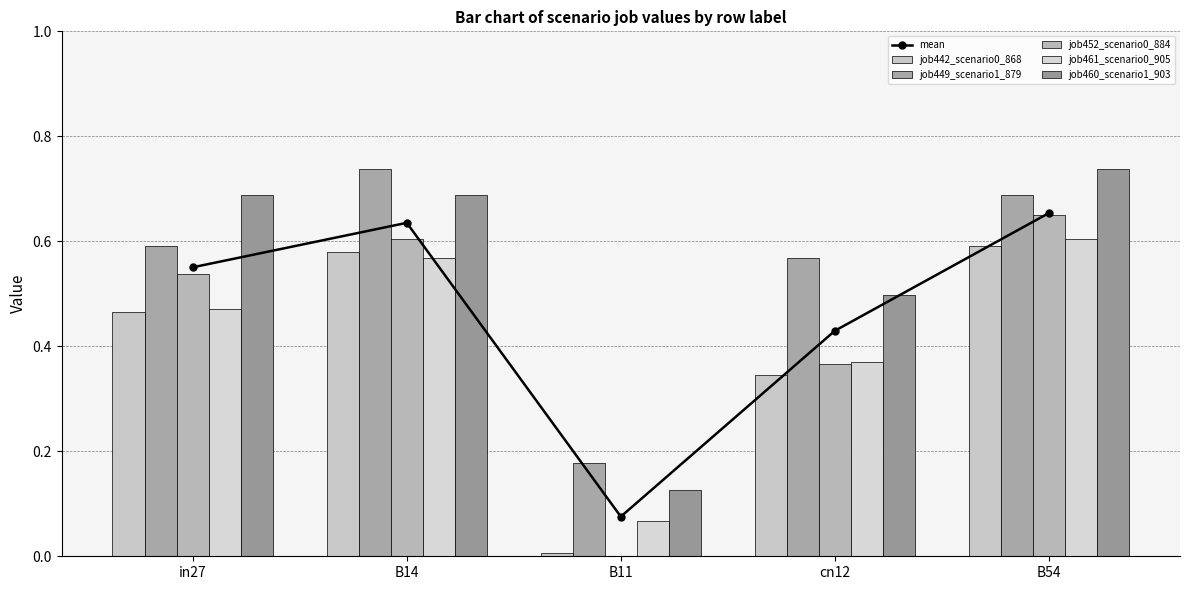

What is the difference between the highest and lowest values at B11?

0.2